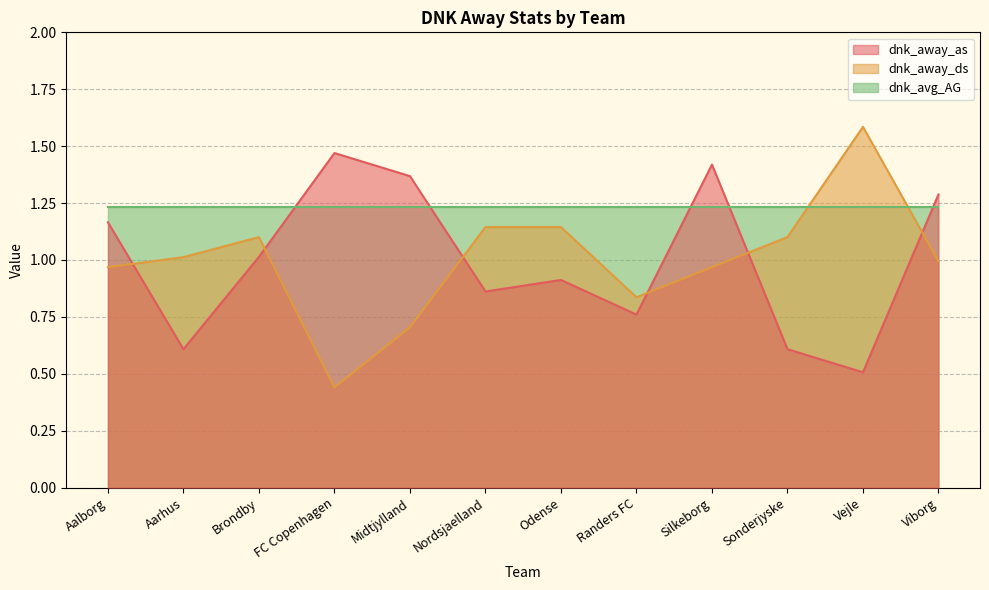

How many values in the dnk_away_ds series exceed 1?

6